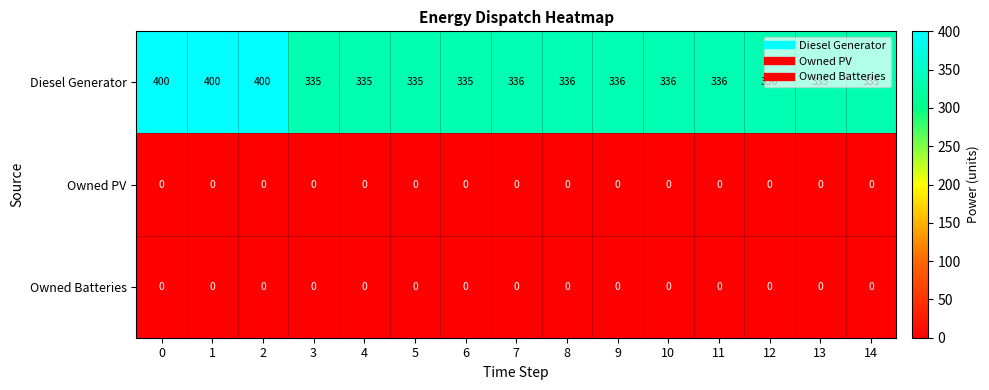

The Owned PV series shows 0 at 9. True or false?

True